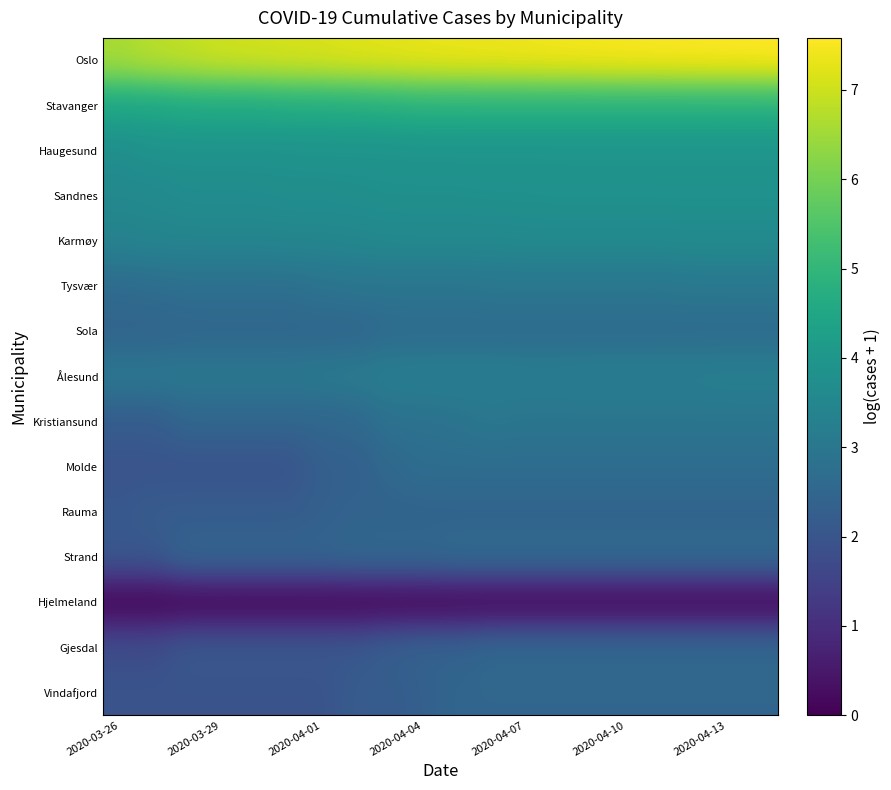

Which category has the lowest value across all series?

2020-03-26